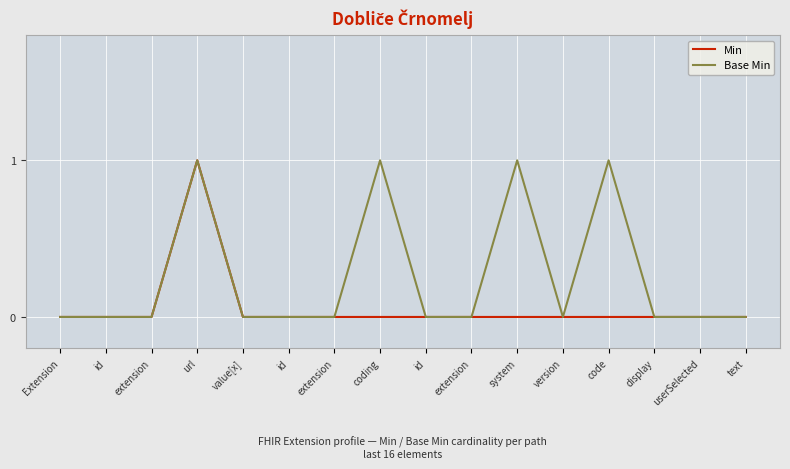

What is the highest value of the Base Min series?

1